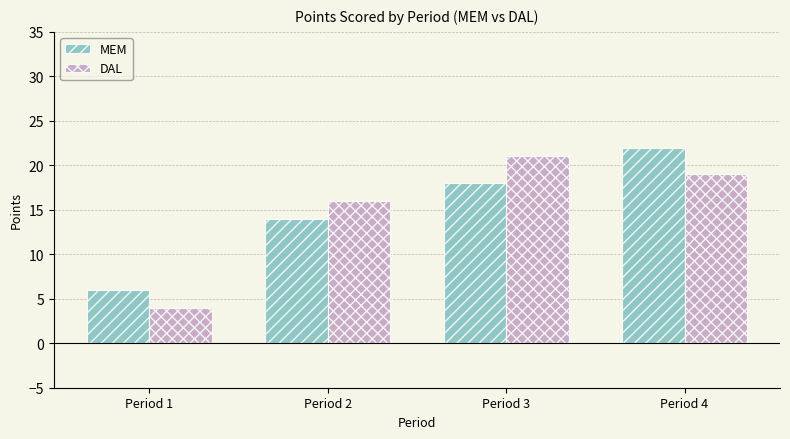

Does the chart contain any negative values?

No